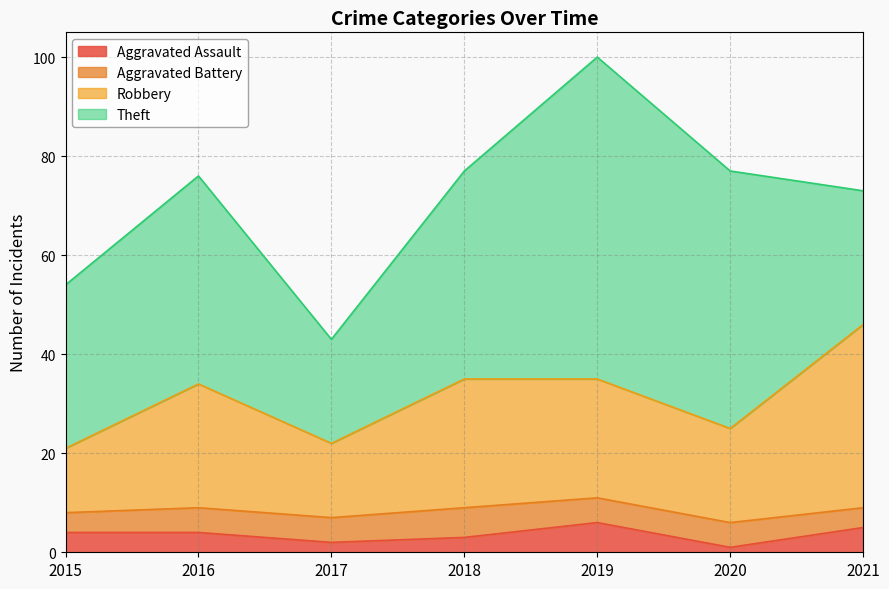

What value does the Aggravated Assault series have at 2016?

4